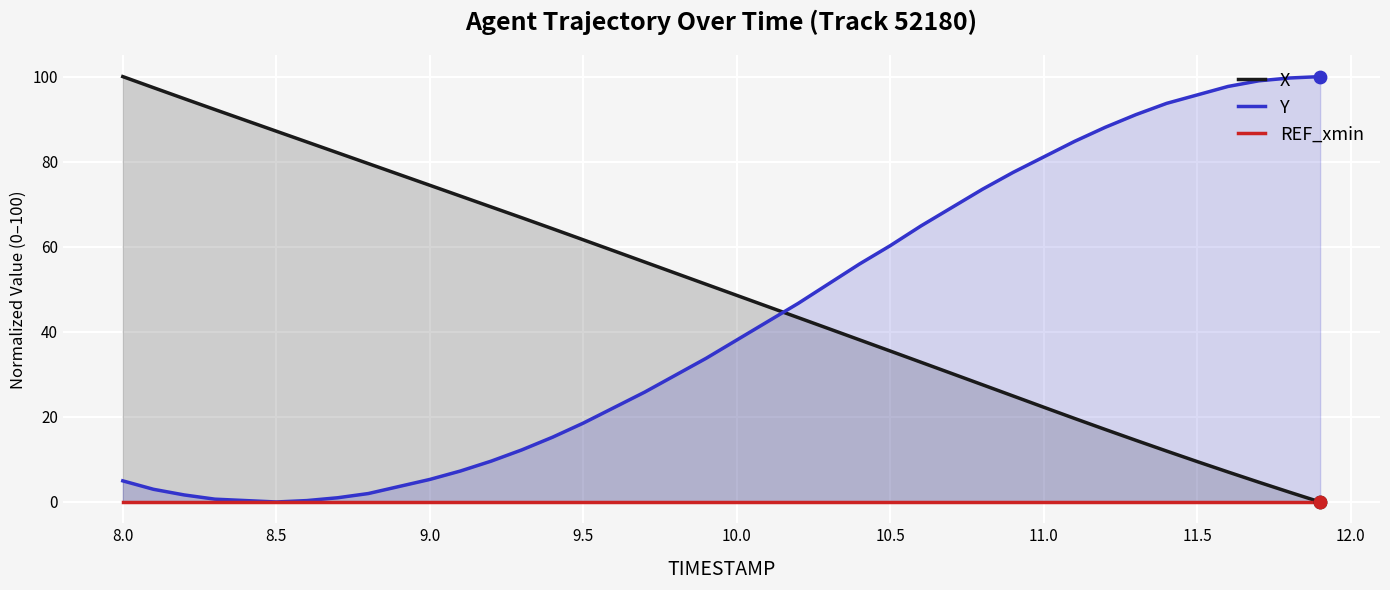

What is the maximum value for Y?

100.0